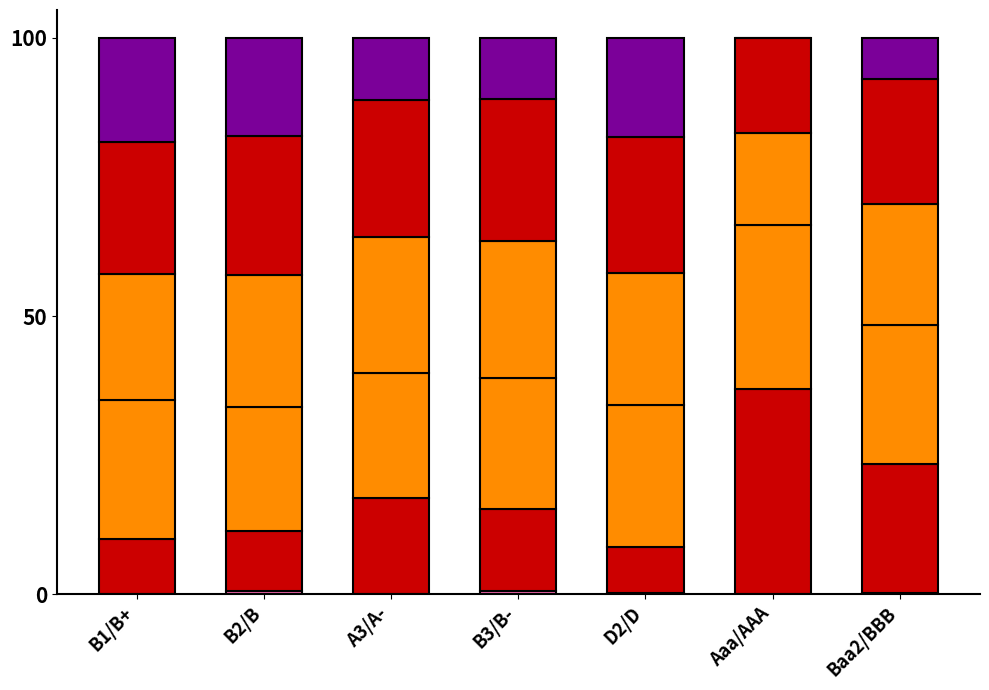

Are the bars horizontal?

No